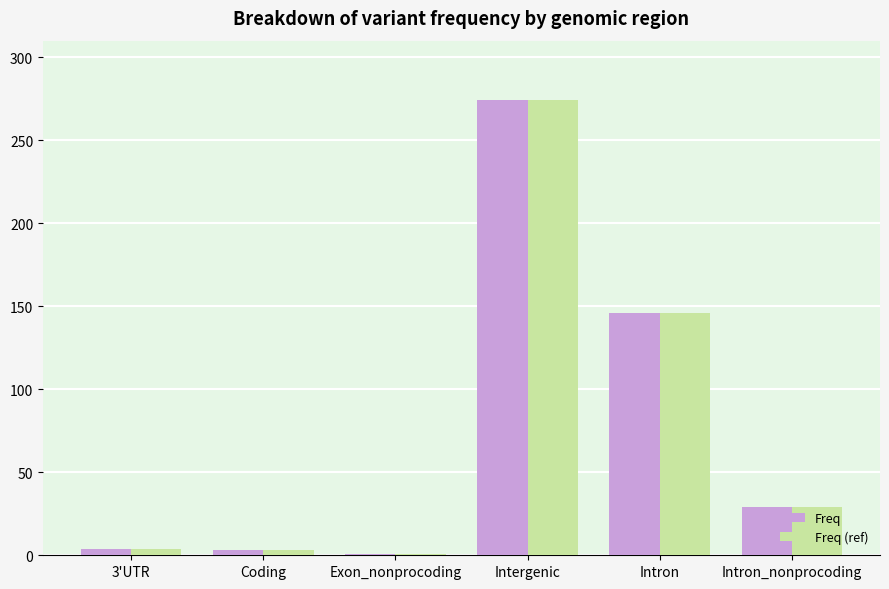

What is the average value of the Freq series?

76